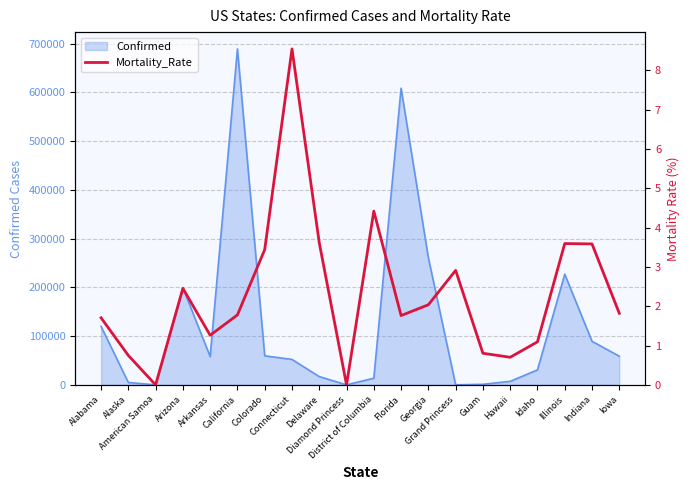

Does the chart display data point markers on the line(s)?

No